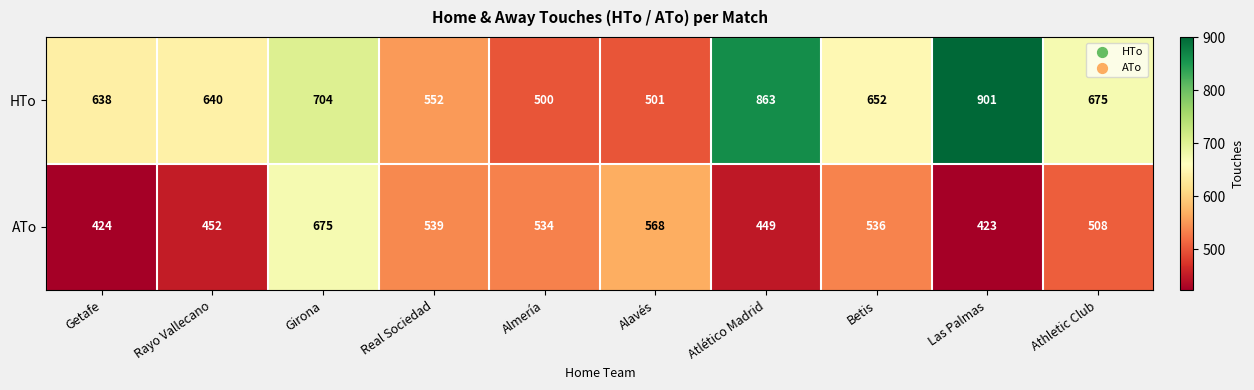

Rank the categories by ATo value from lowest to highest.

Las Palmas, Getafe, Atlético Madrid, Rayo Vallecano, Athletic Club, Almería, Betis, Real Sociedad, Alavés, Girona